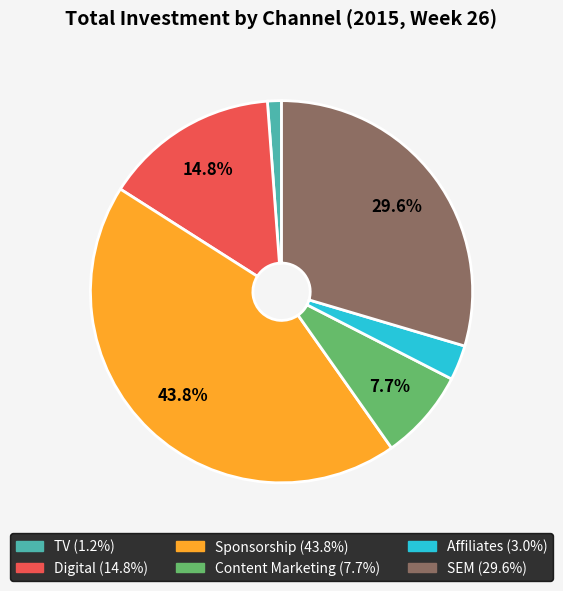

Do Digital and TV together represent more than half of the pie?

No